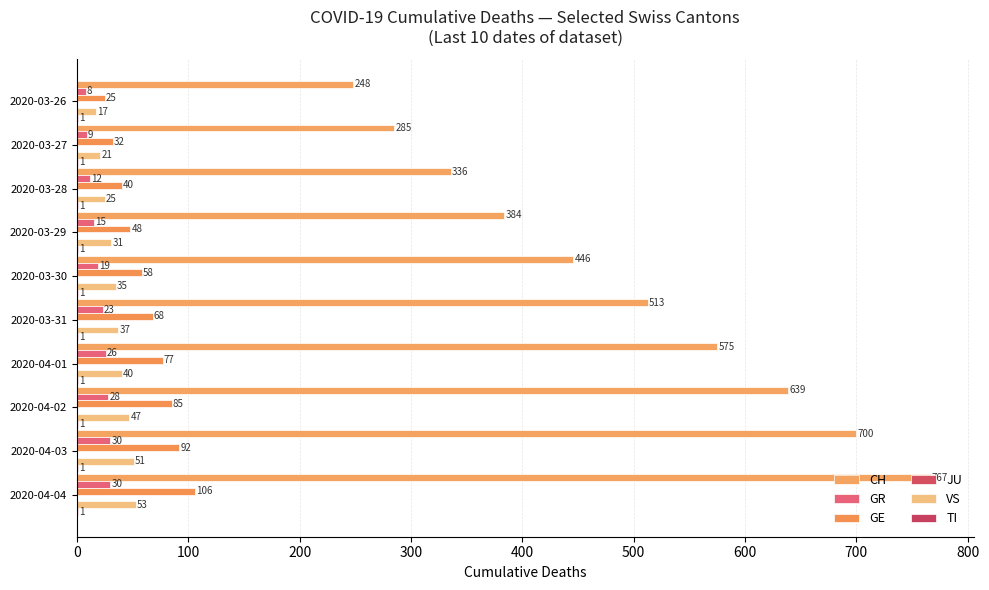

At which category is the sum across all series the highest?

2020-04-04